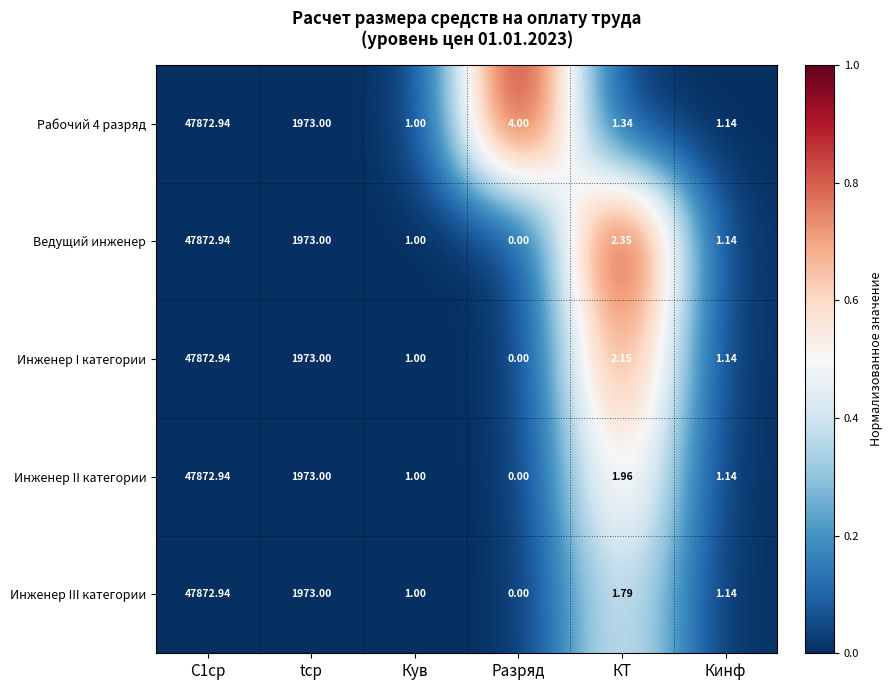

At which label is Инженер II категории closest to 23936?

tср